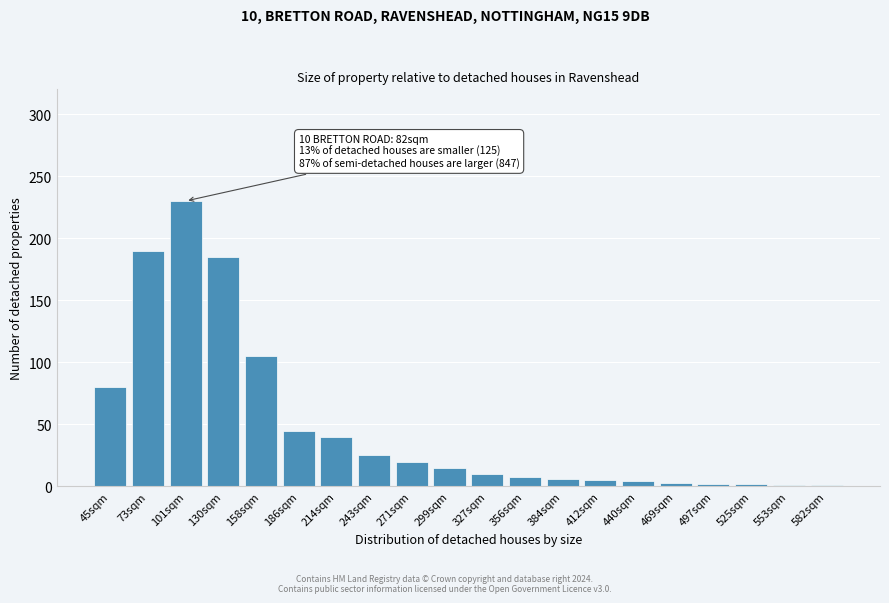

What is the label of the 20th bar from the right?

45sqm